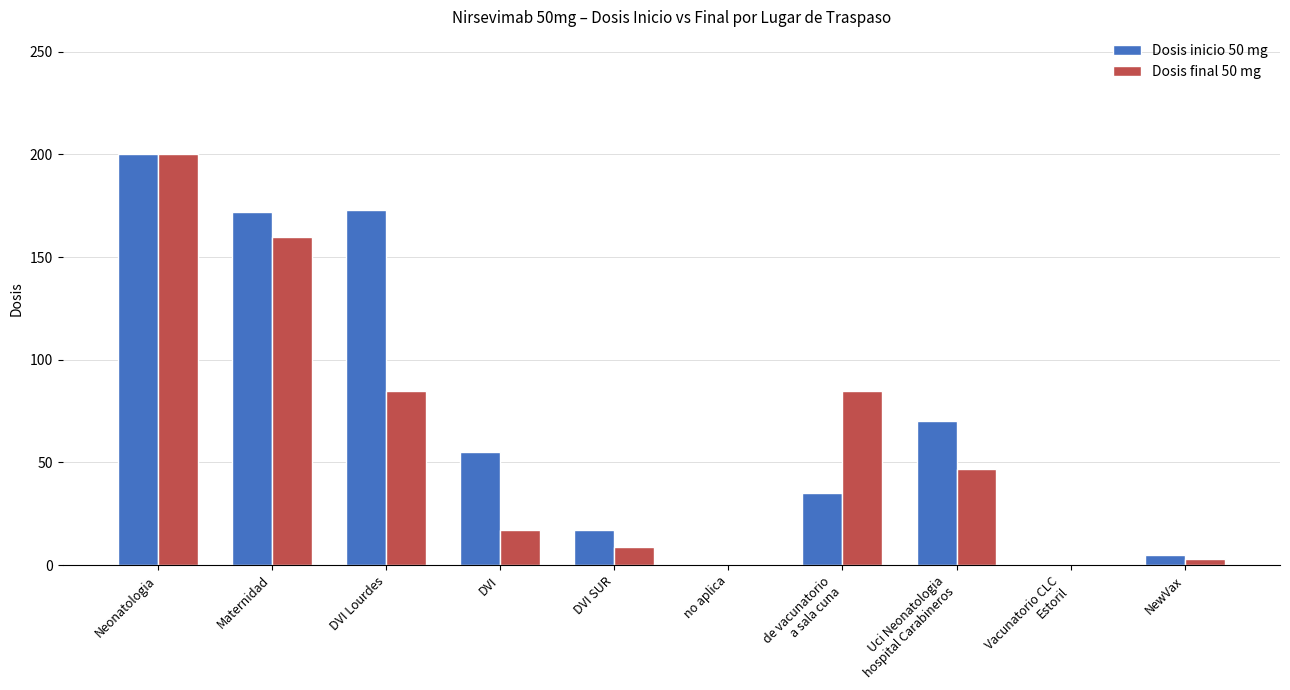

Which label corresponds to the largest value in the chart?

Neonatologia